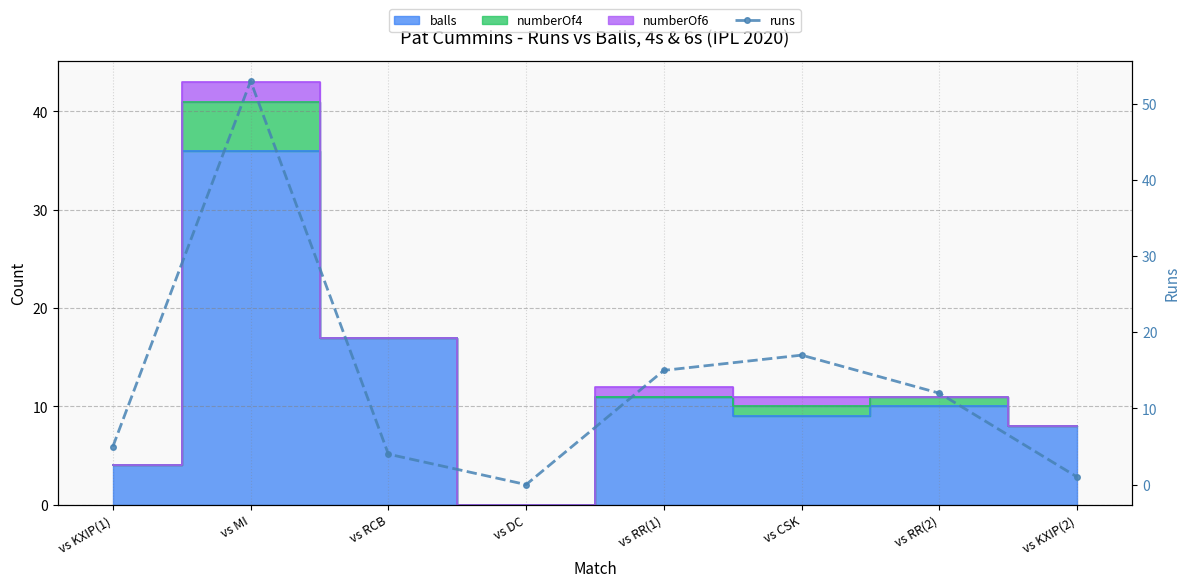

List the labels in order of value, smallest first.

vs DC, vs KXIP(2), vs RCB, vs KXIP(1), vs RR(2), vs RR(1), vs CSK, vs MI